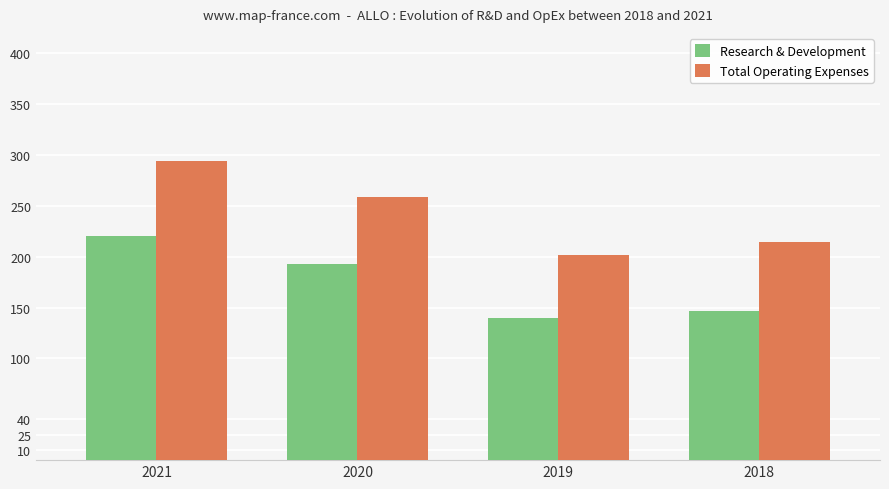

How many series are shown in this chart?

2